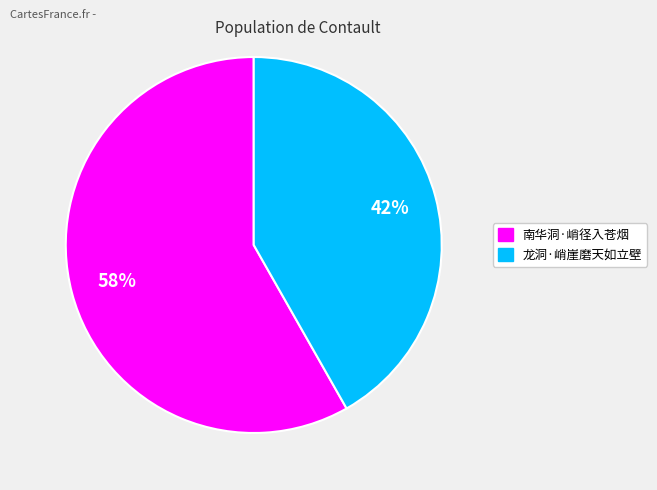

Is it true that 南华洞·峭径入苍烟 is 70% of the pie?

False